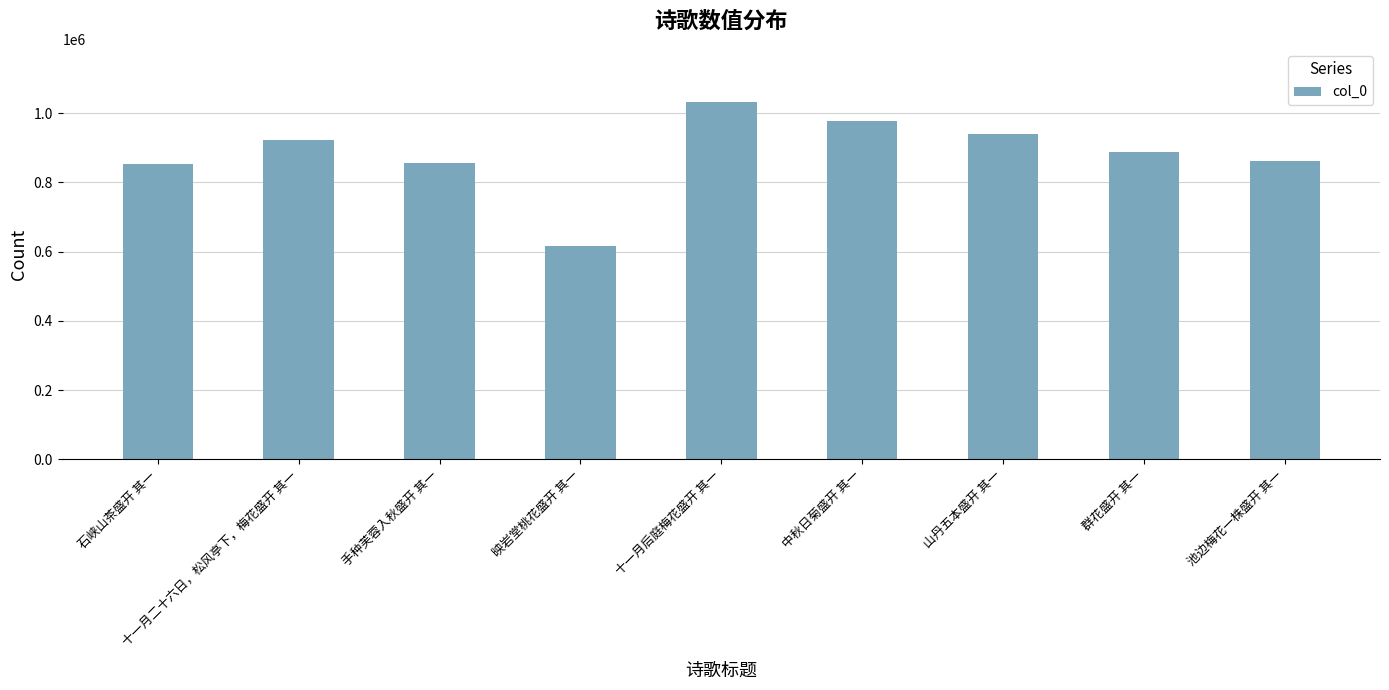

What is the maximum value shown in the chart?

1031022